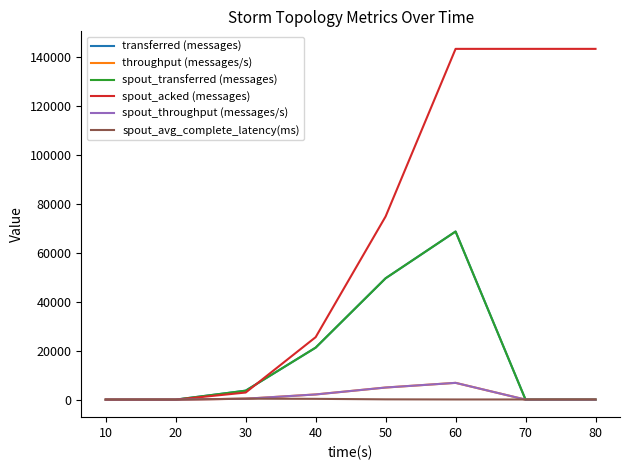

What is the value of the spout_throughput (messages/s) point at the 6th from the left?

6850.0